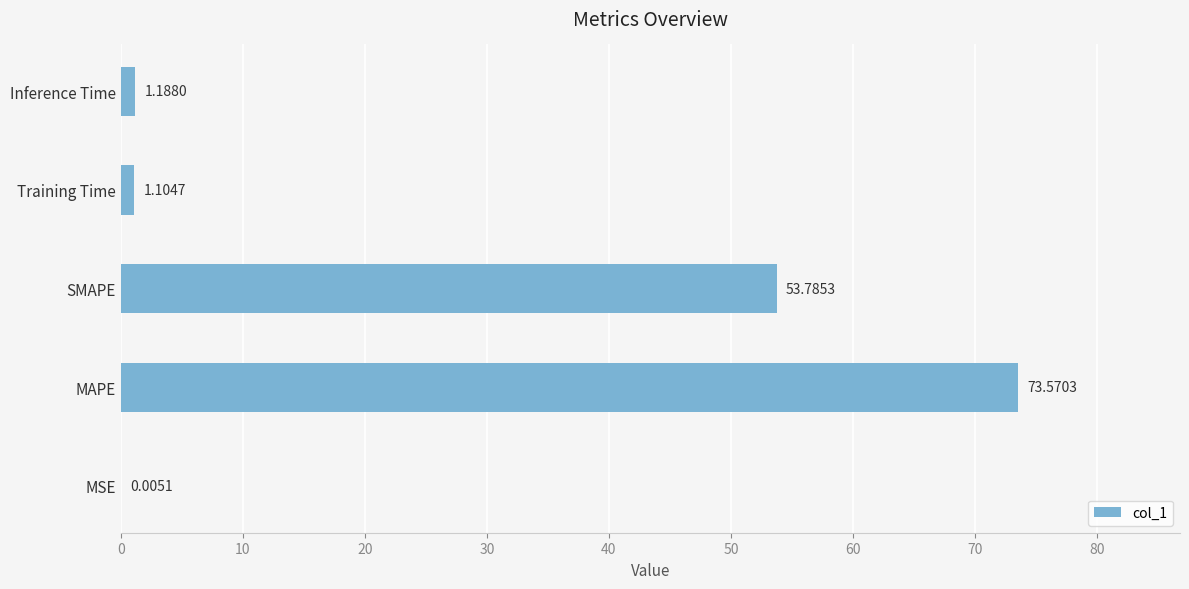

At which category does the chart reach its peak across all series?

MAPE